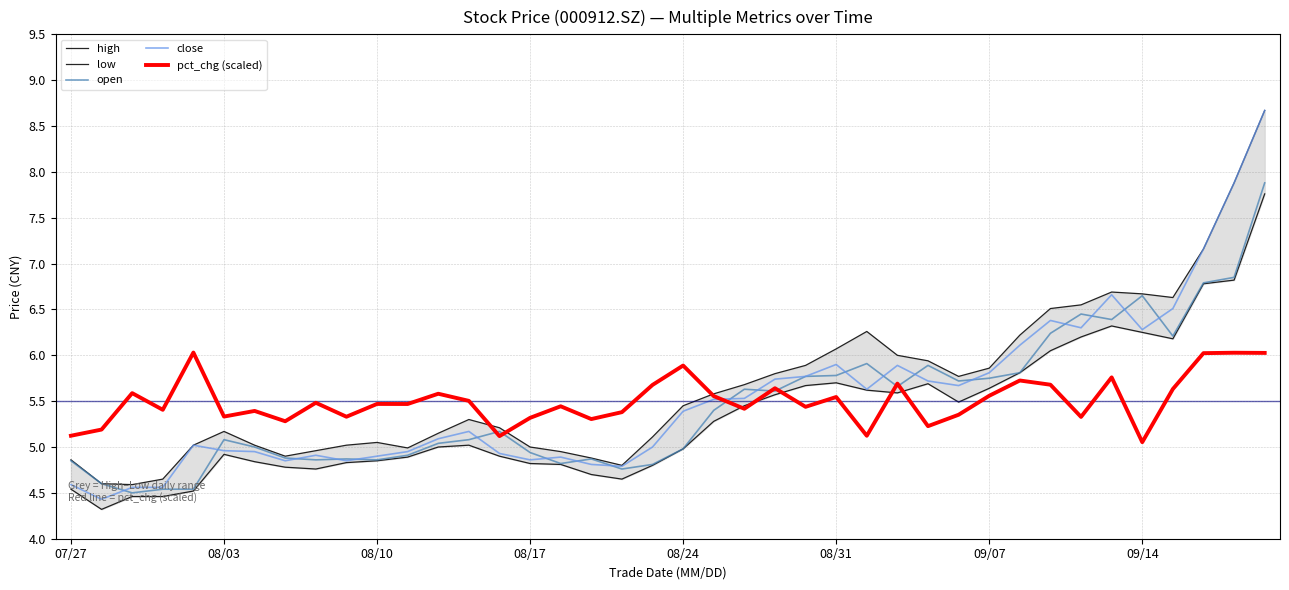

Is it true that close equals 5.4 at 08/24?

True